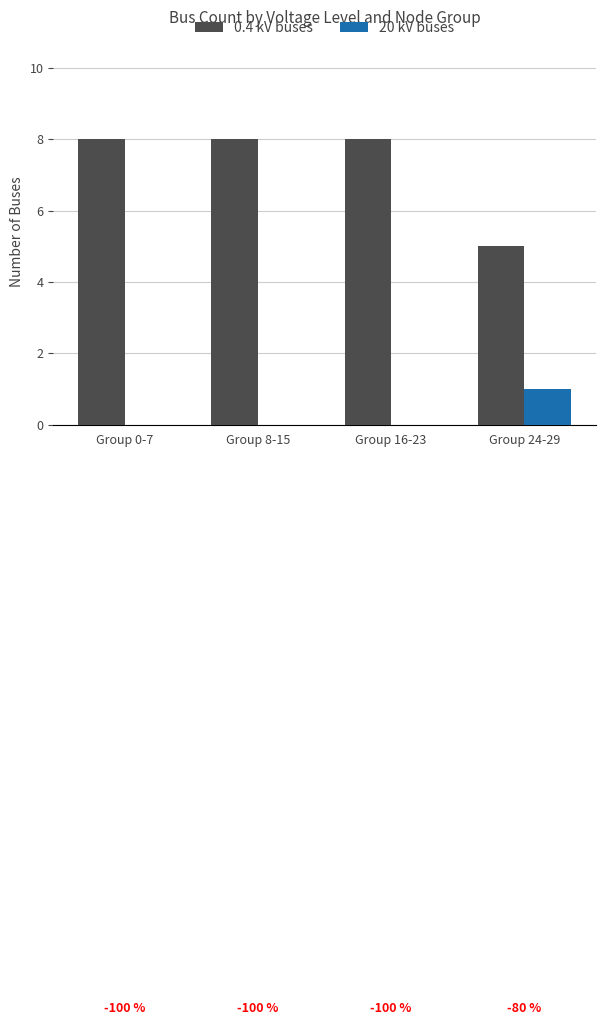

Where is 0.4 kV buses nearest to the value 6?

Group 24-29